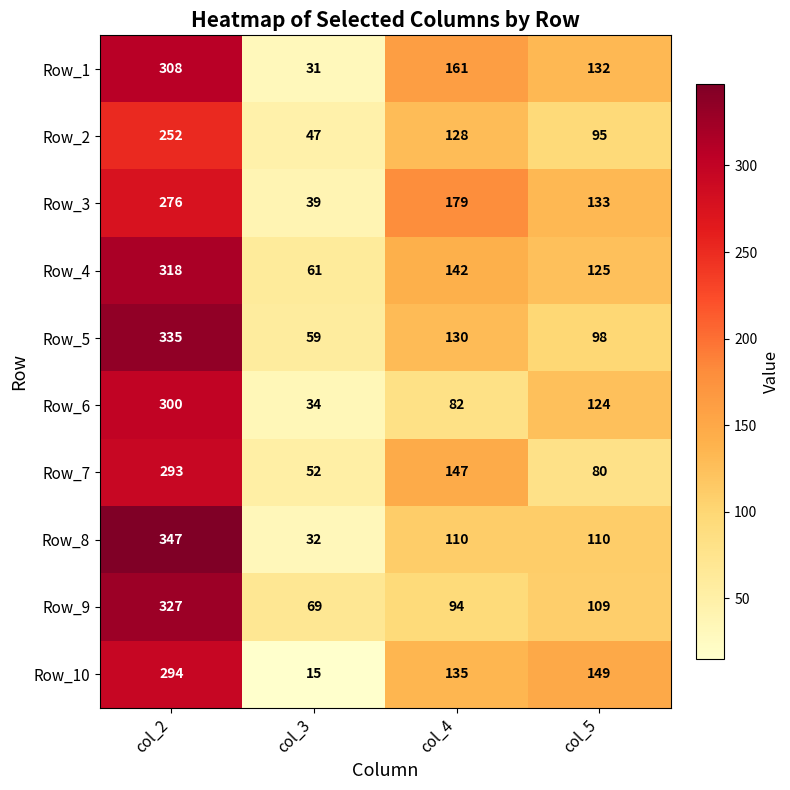

What is the difference between the Row_1 values at col_5 and col_2?

176